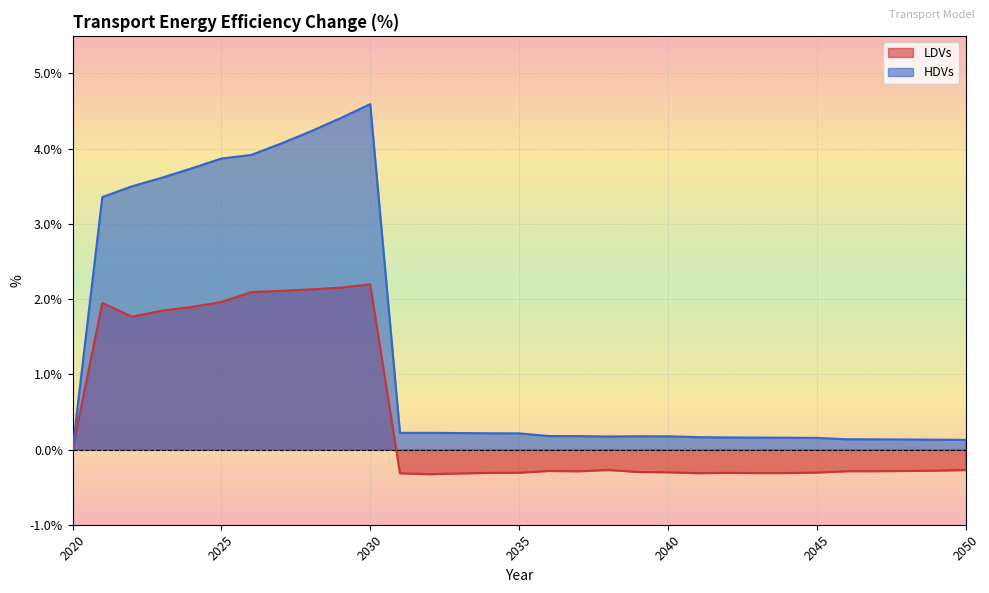

How many positive values does the LDVs series have?

10